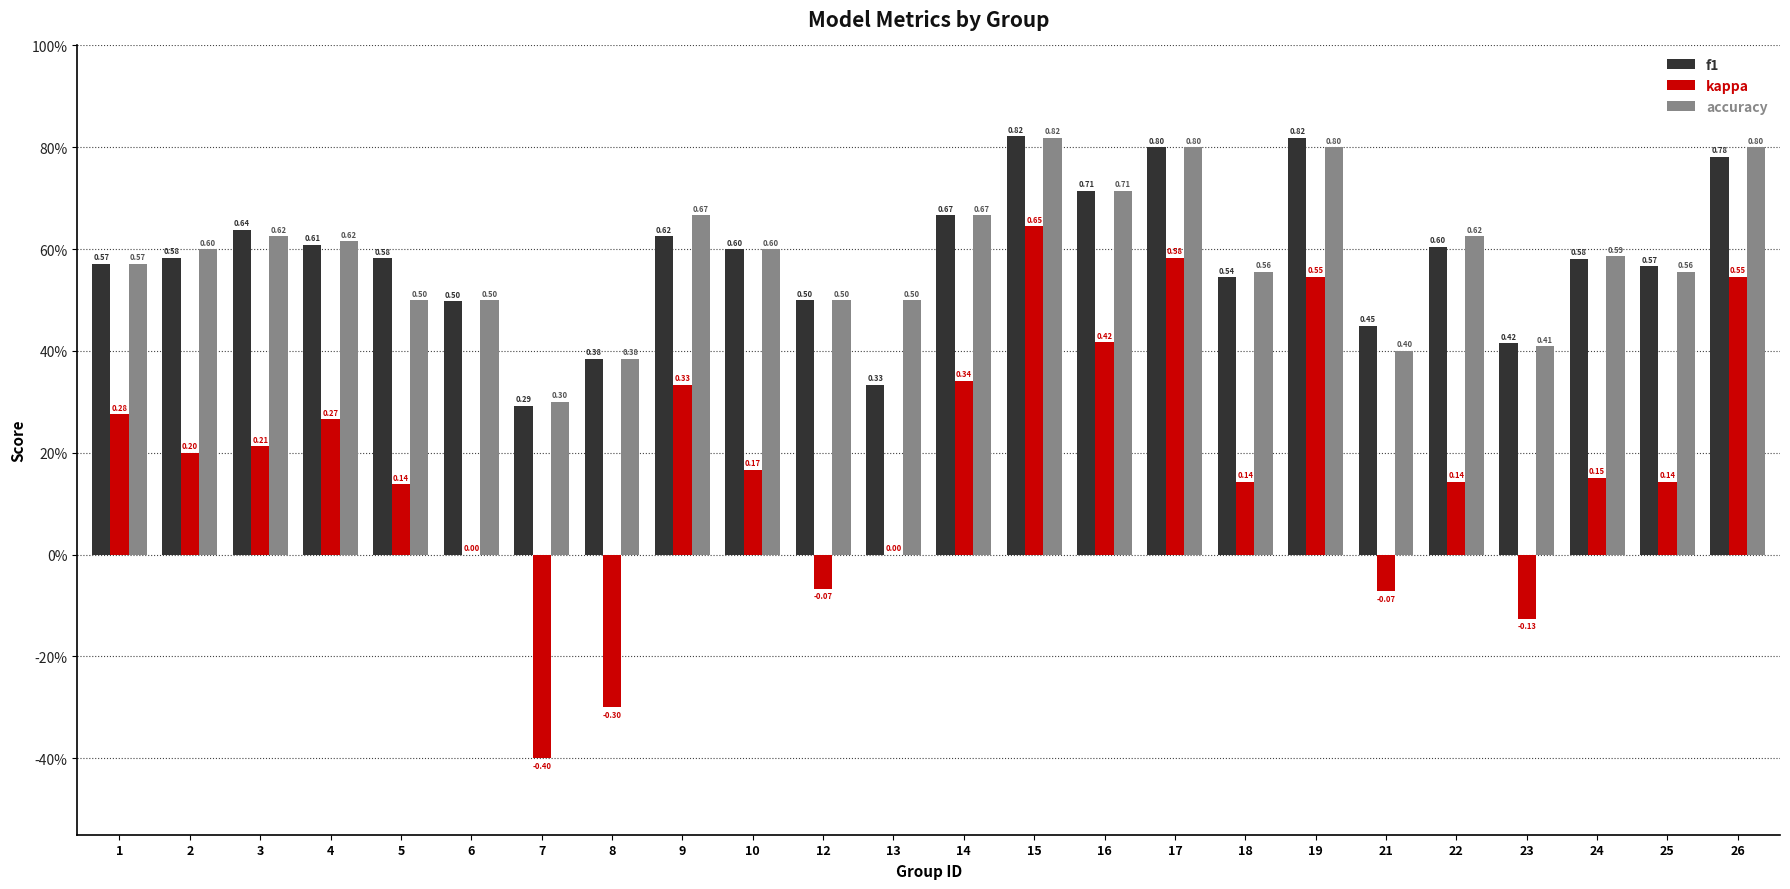

What are all the series names shown in the legend?

f1, kappa, accuracy